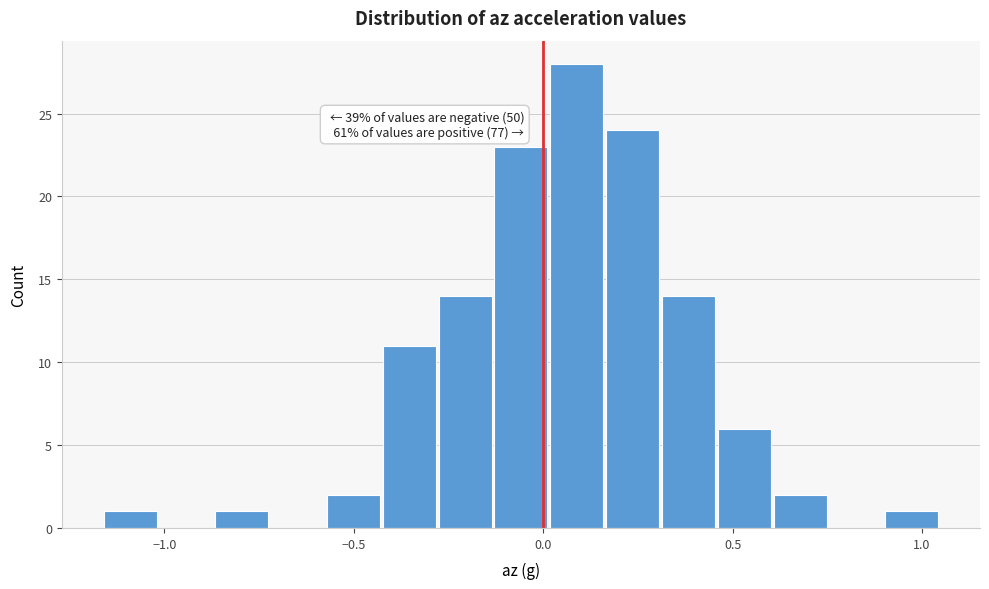

Around what value on the x-axis is the tallest bar? Give the approximate position of its centre, as read against the axis.

0.10